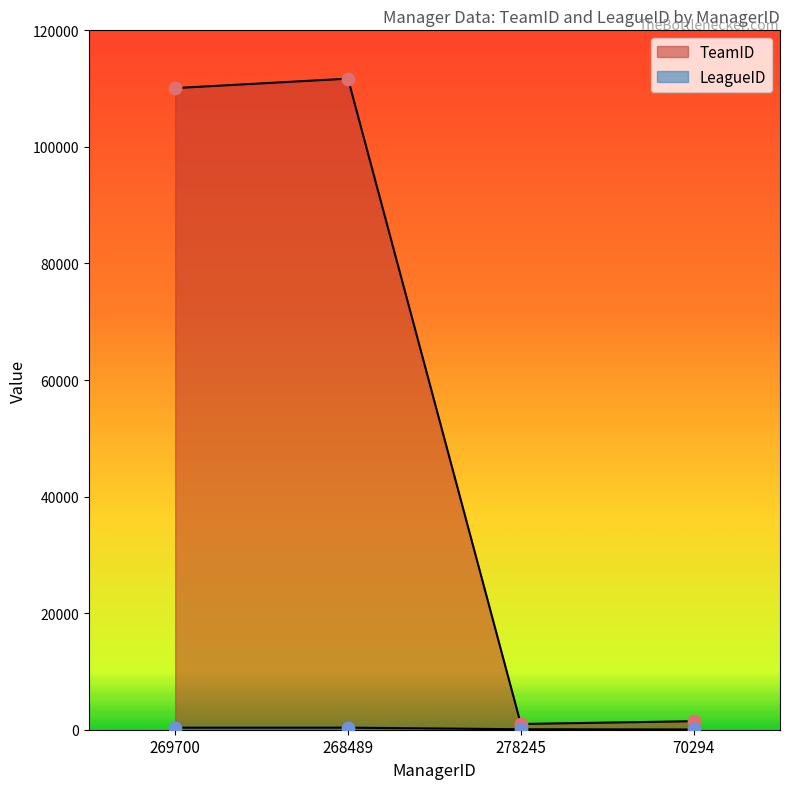

Is the value of TeamID at 268489 greater than the value of LeagueID at 70294?

Yes